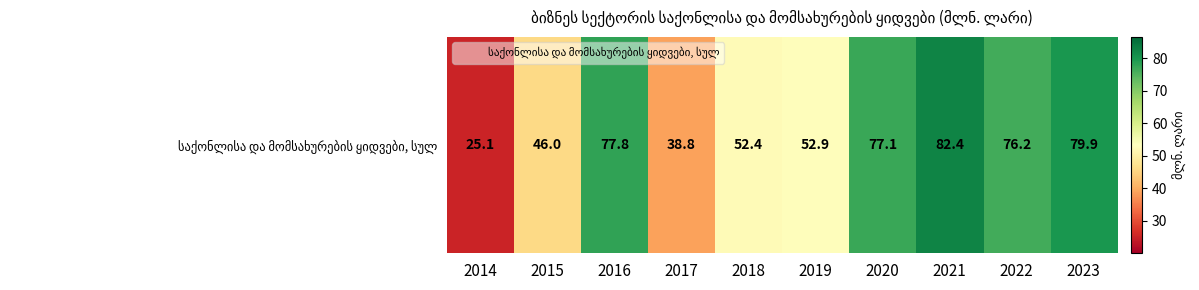

How many series are shown in this chart?

1